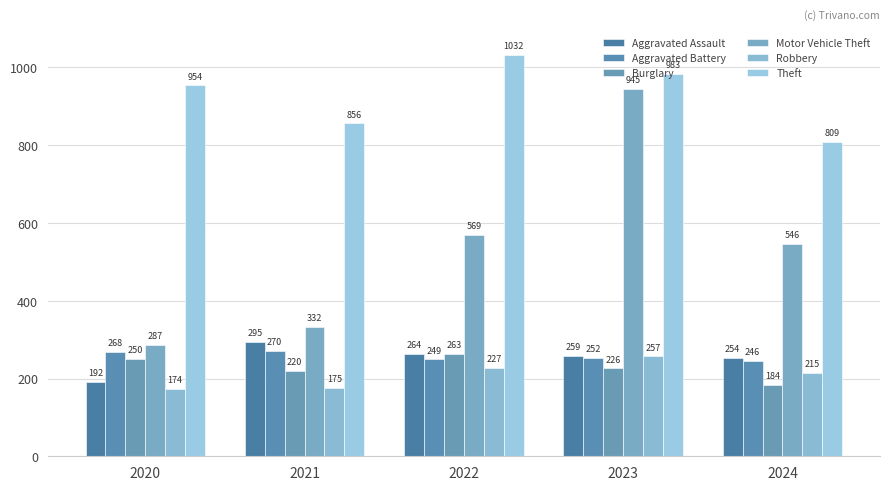

What is the difference between the Motor Vehicle Theft values at 2020 and 2021?

45